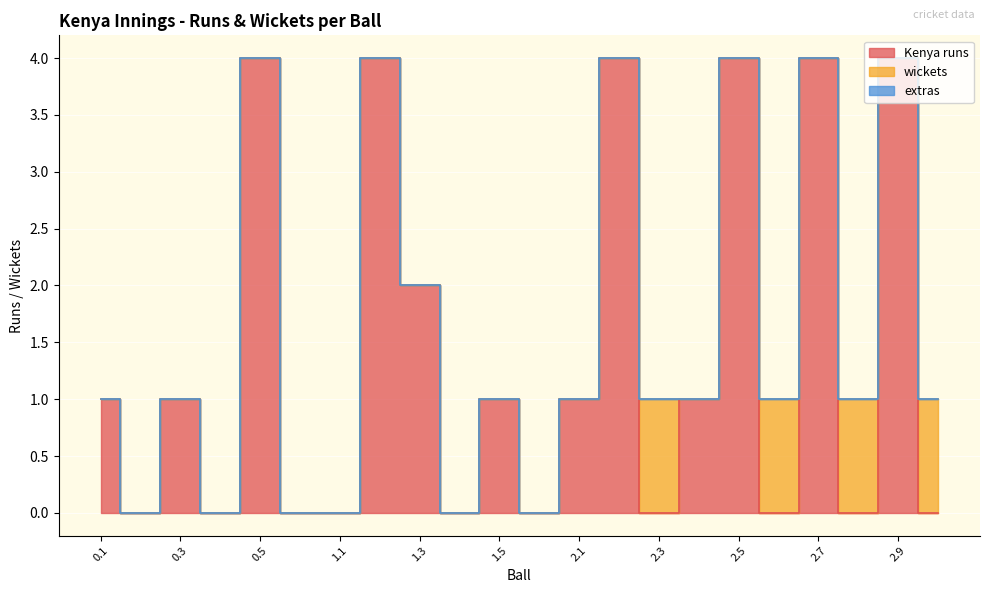

How many interior local valleys does the wickets series have?

2